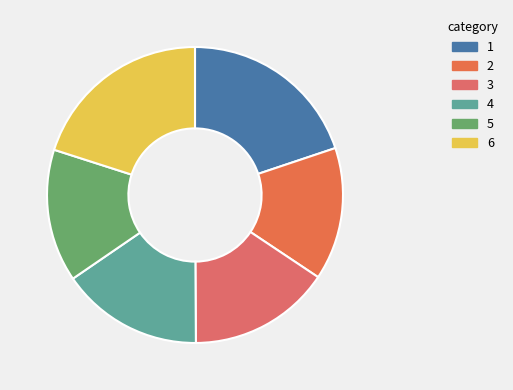

How many segments does this pie chart have?

6